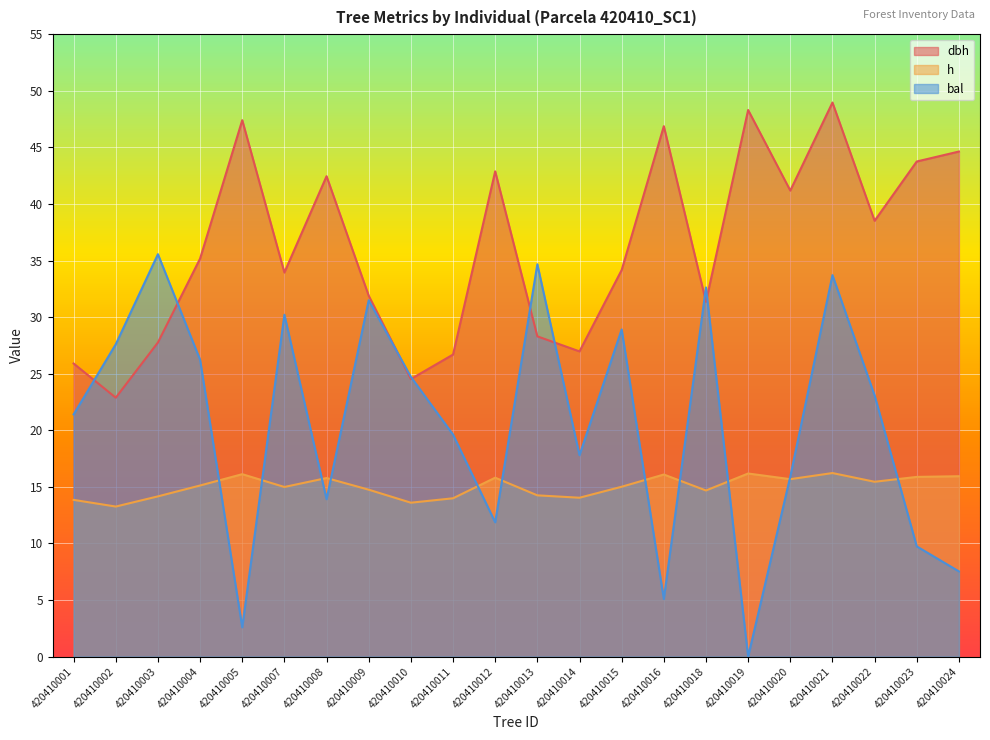

Where do bal and dbh first cross each other?

420410001 and 420410002